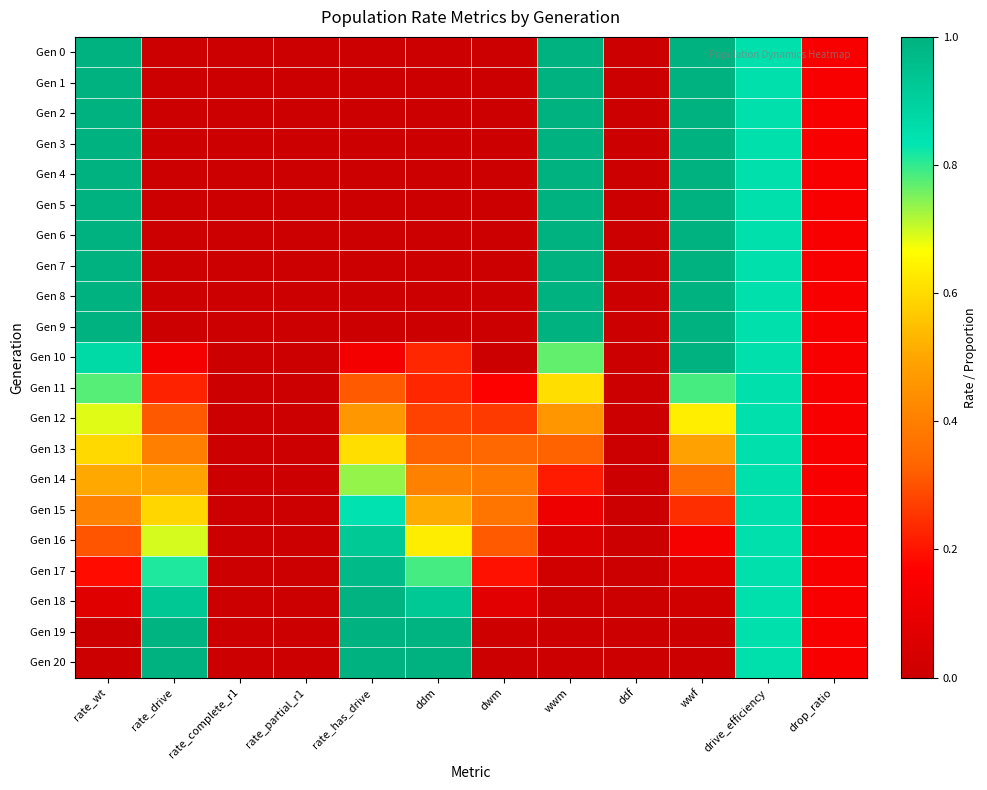

Between rate_has_drive and wwf, which is larger?

wwf